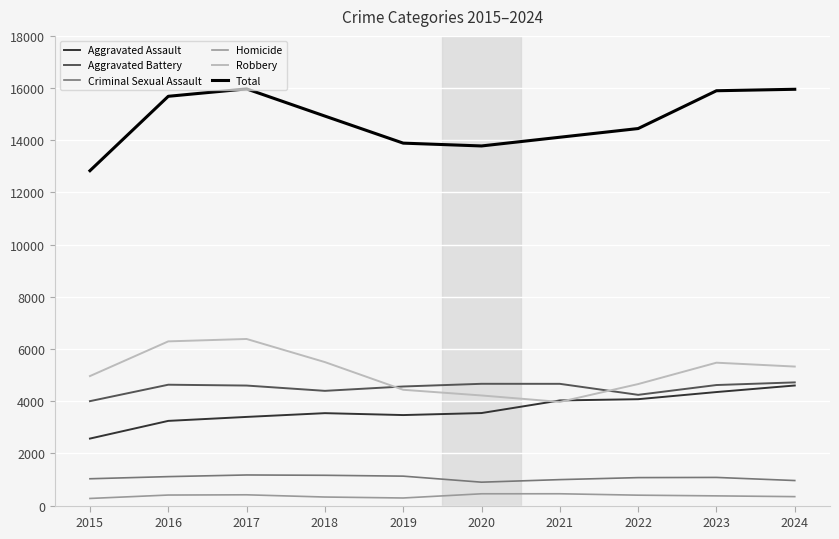

What is the maximum value for Aggravated Assault?

4602